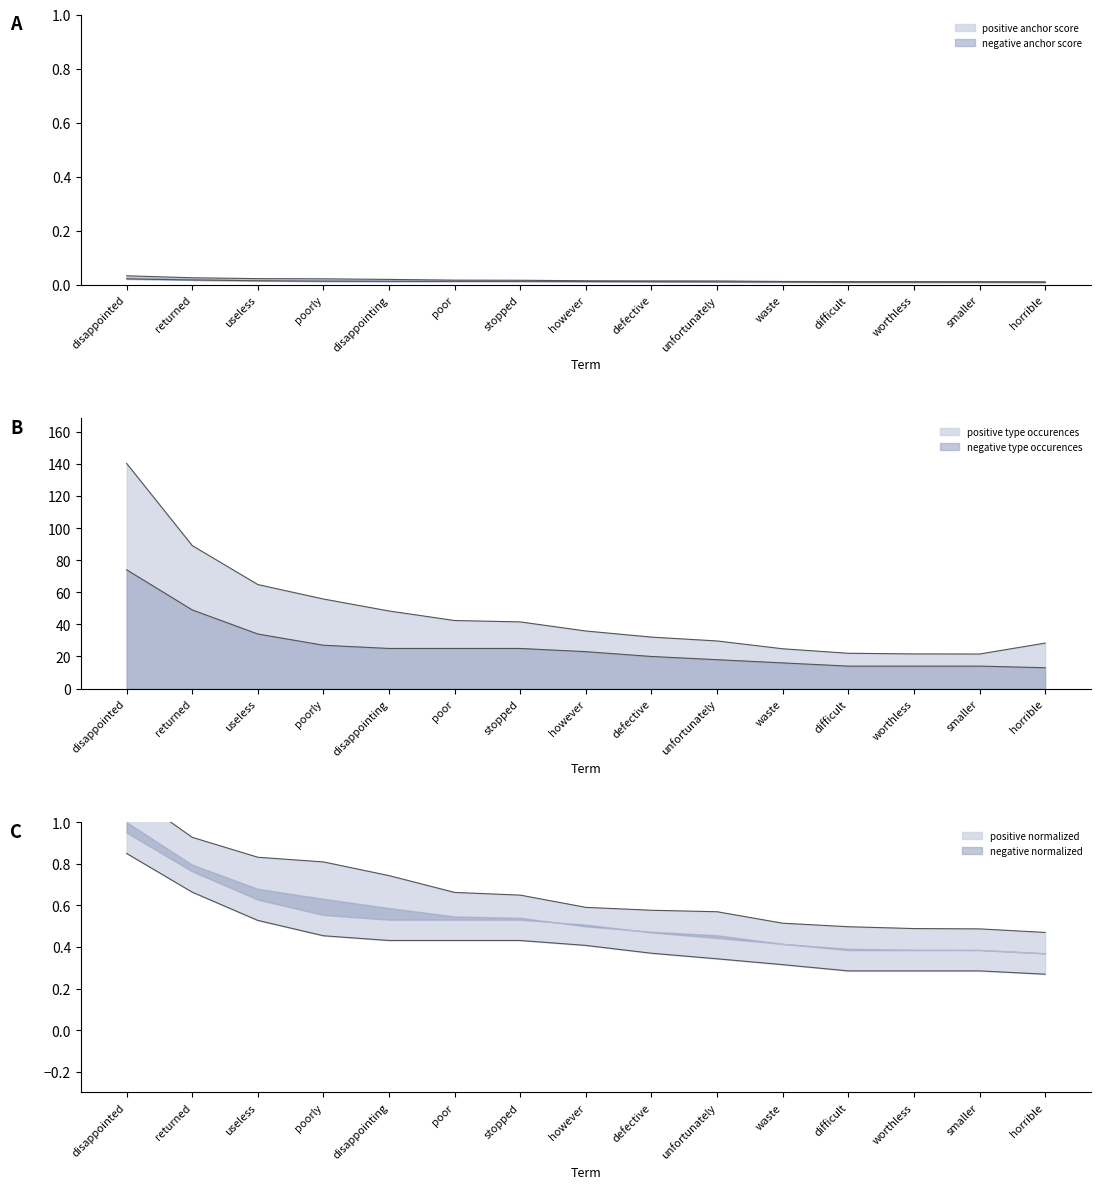

How many data points in negative type occurences are above 23?

7